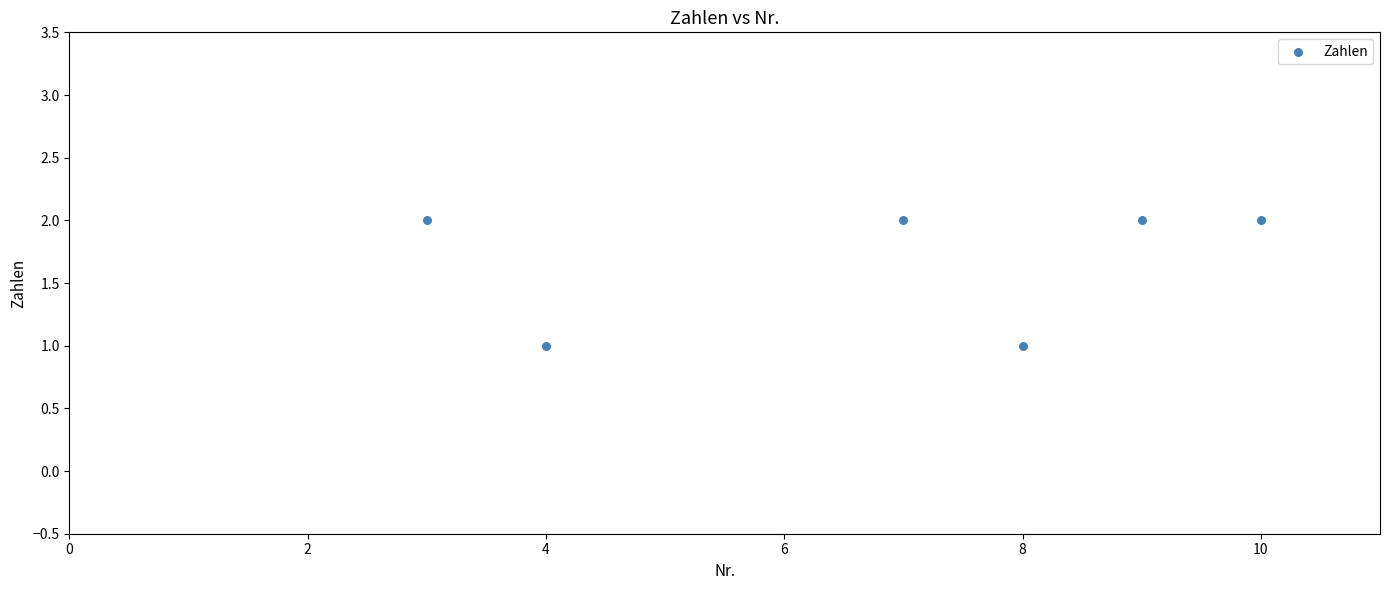

What is the average X value?

7